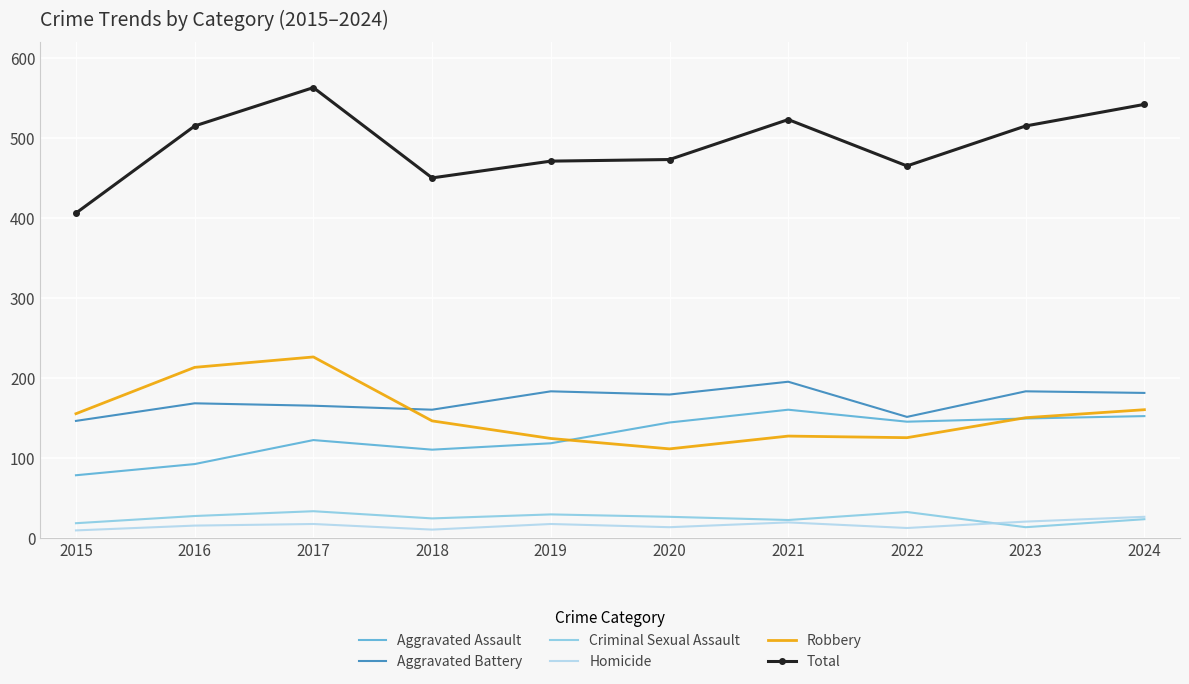

Which category has the highest value across all series?

2017